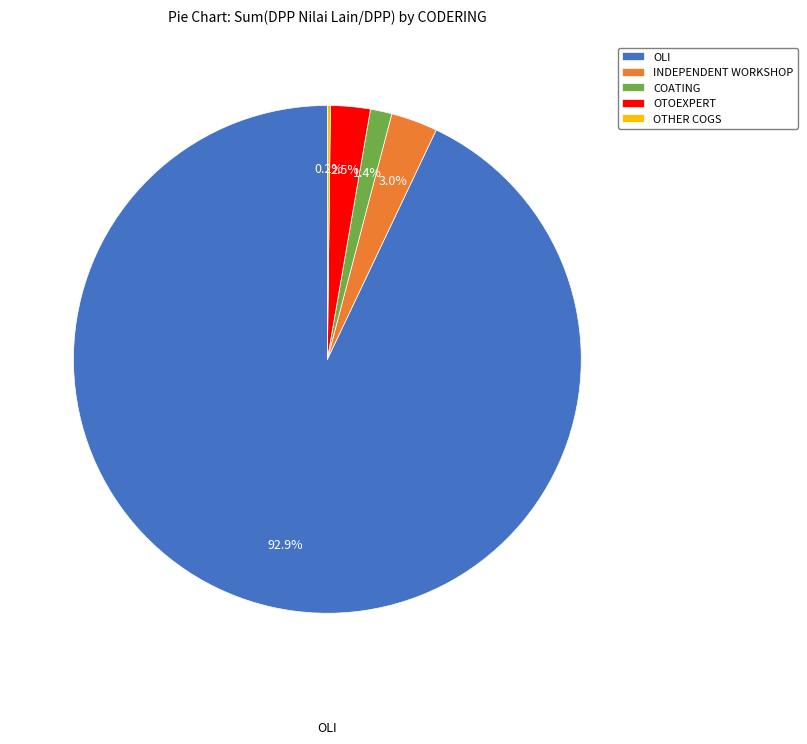

To the nearest percent, what is the average slice percentage?

20%